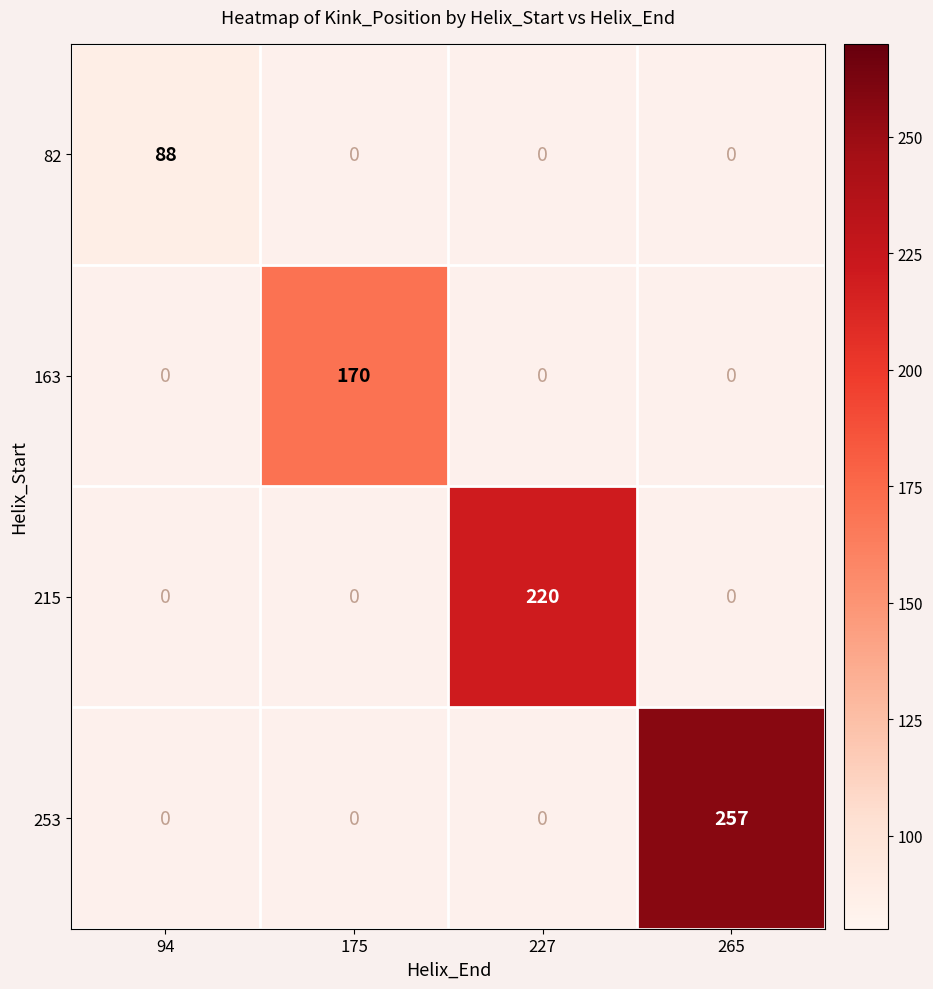

Is it true that 163 equals 170 at 175?

True